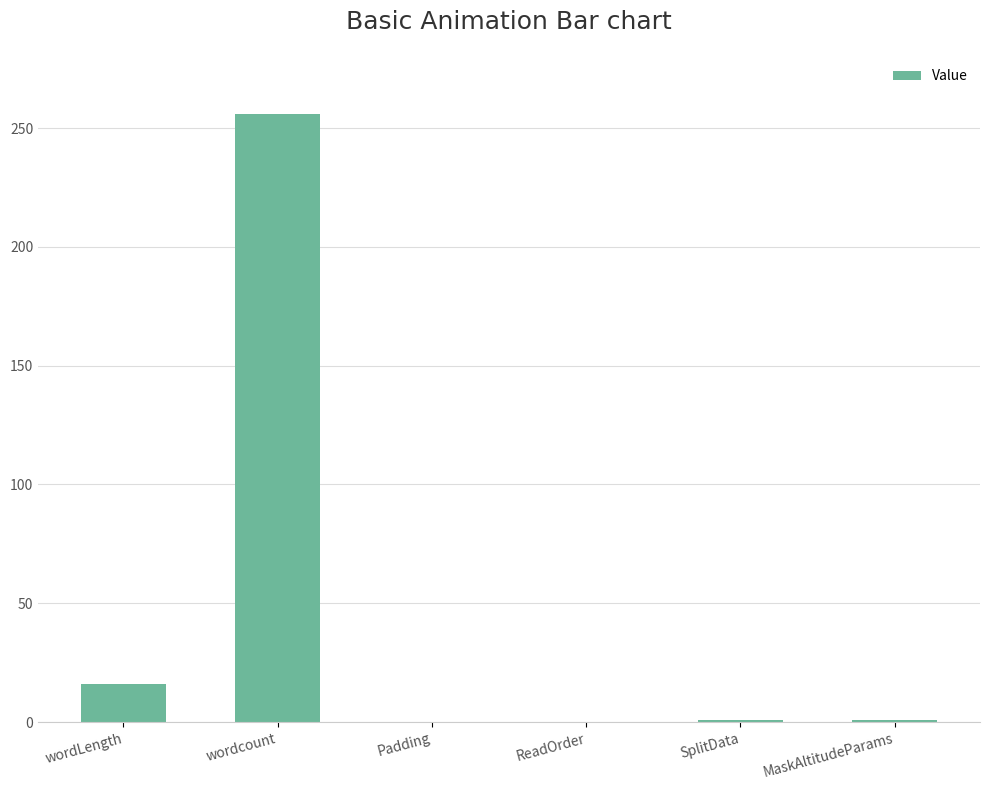

Where is the data nearest to the value 128?

wordLength